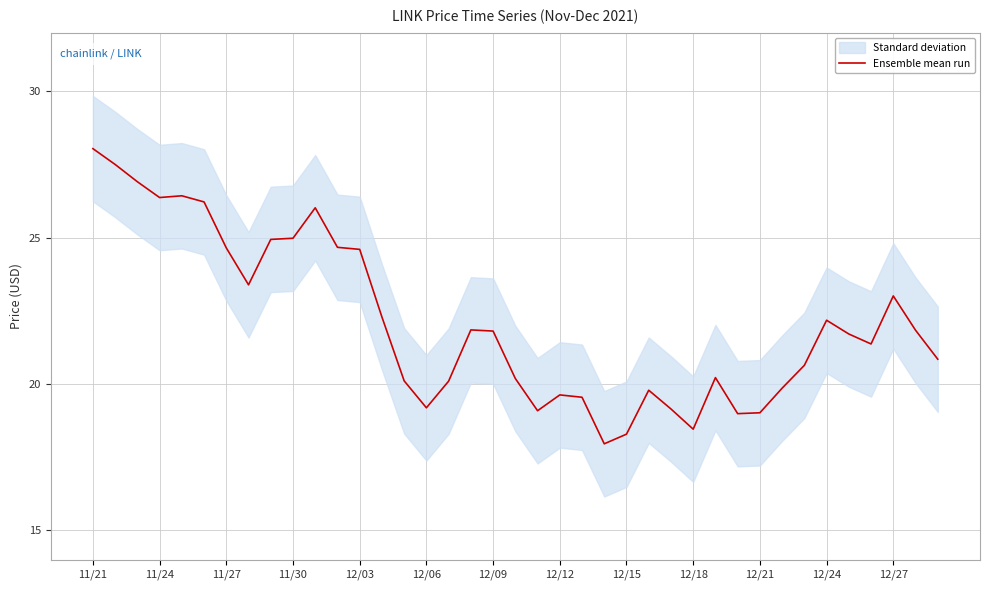

True or false: there are more than 0 points higher than both neighbors.

True